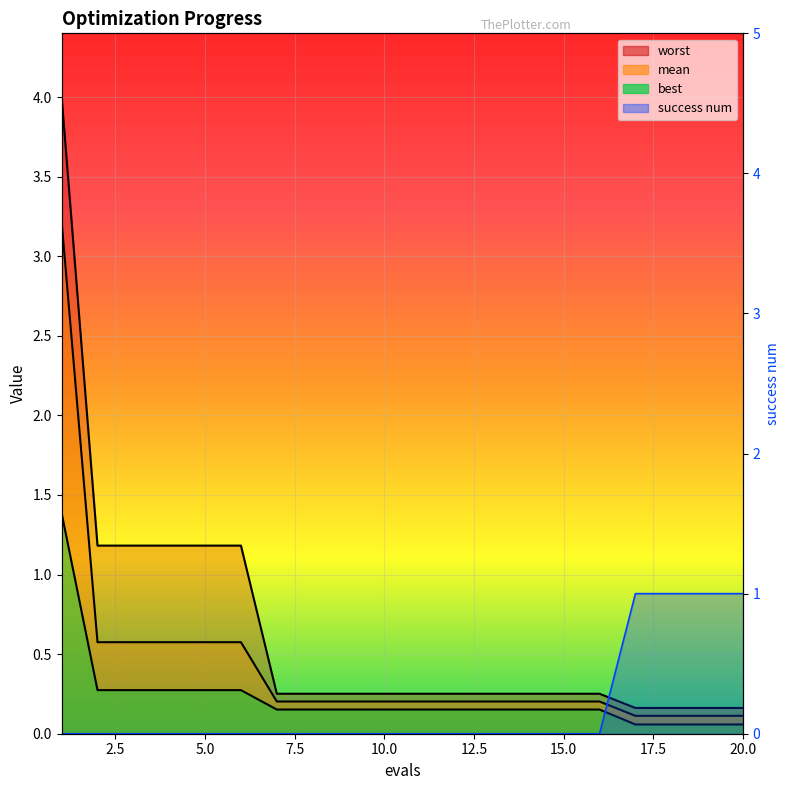

Which category has the highest value across all series?

1